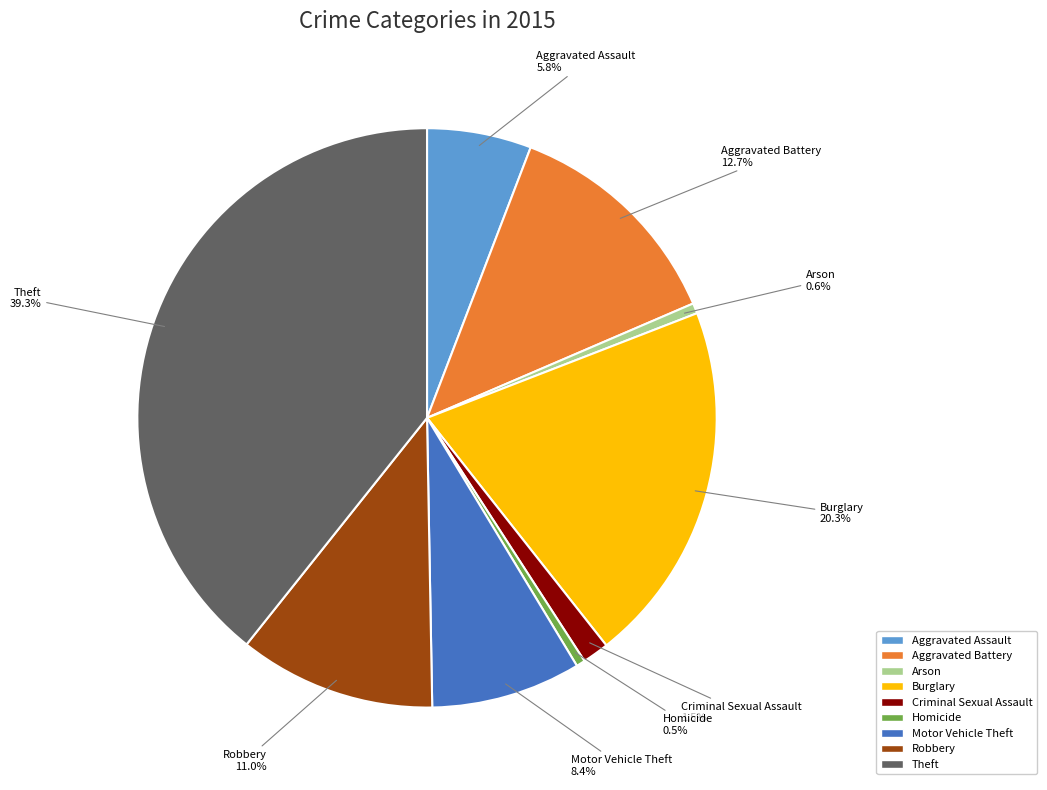

What is the largest slice in the pie chart?

Theft